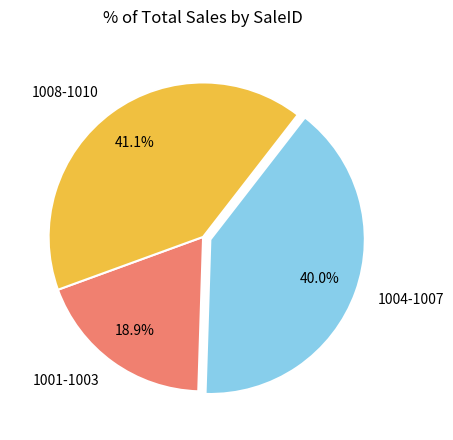

What portion of the pie excludes 1004-1007?

60.0%